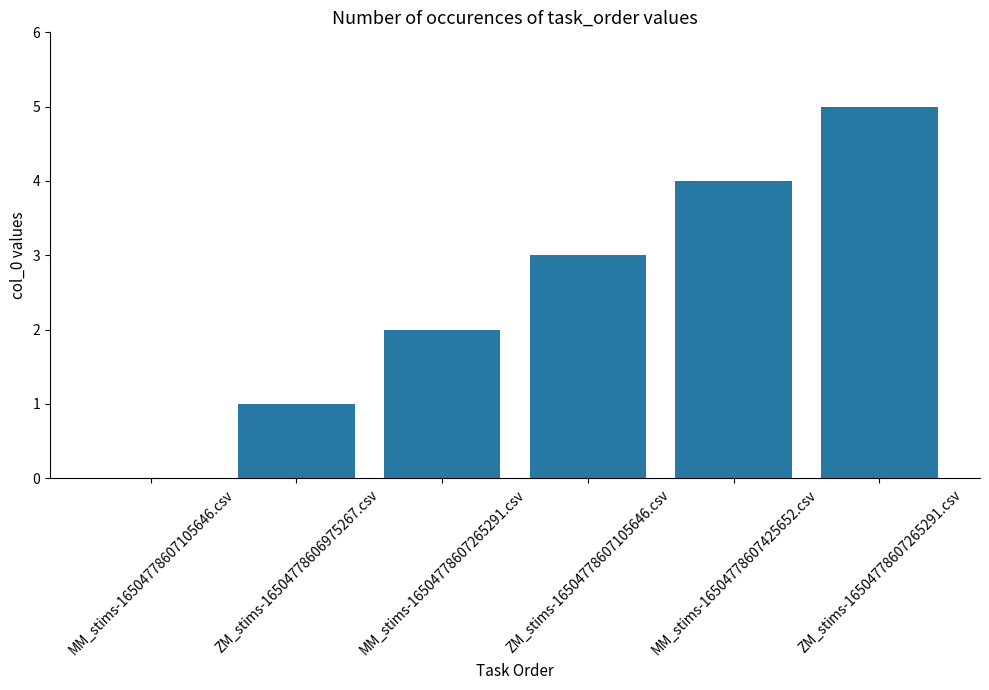

Are the bars grouped side by side (vs. stacked)?

No